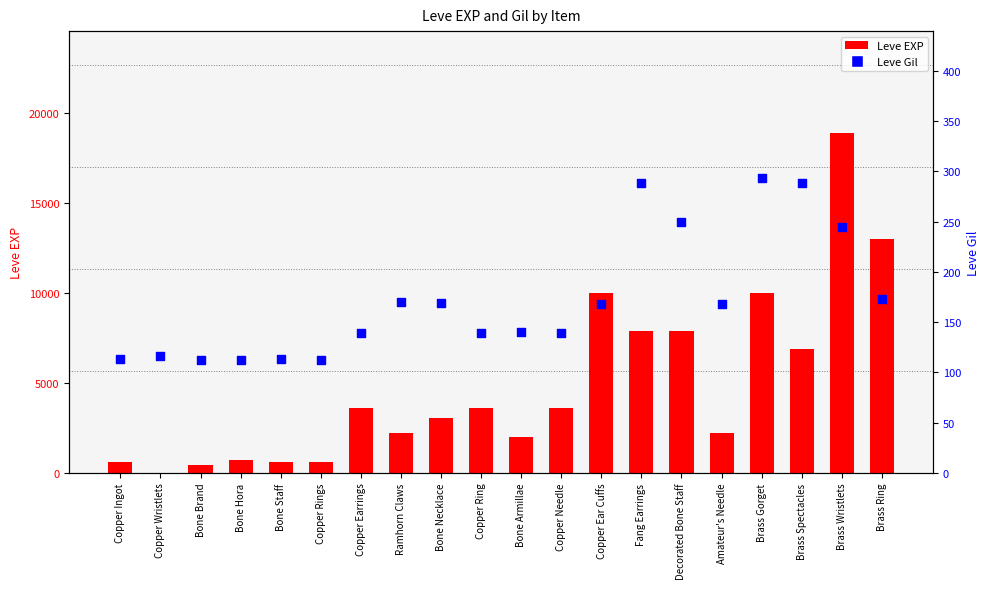

At how many categories does at least one series exceed 8167?

4